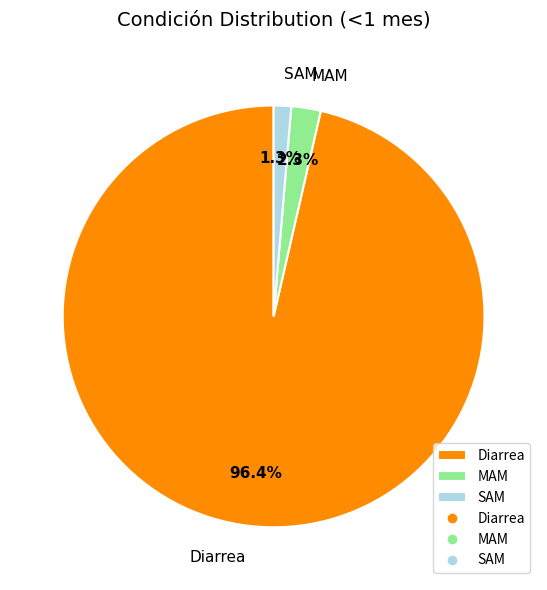

What is the total percentage of Diarrea and SAM?

97.7%